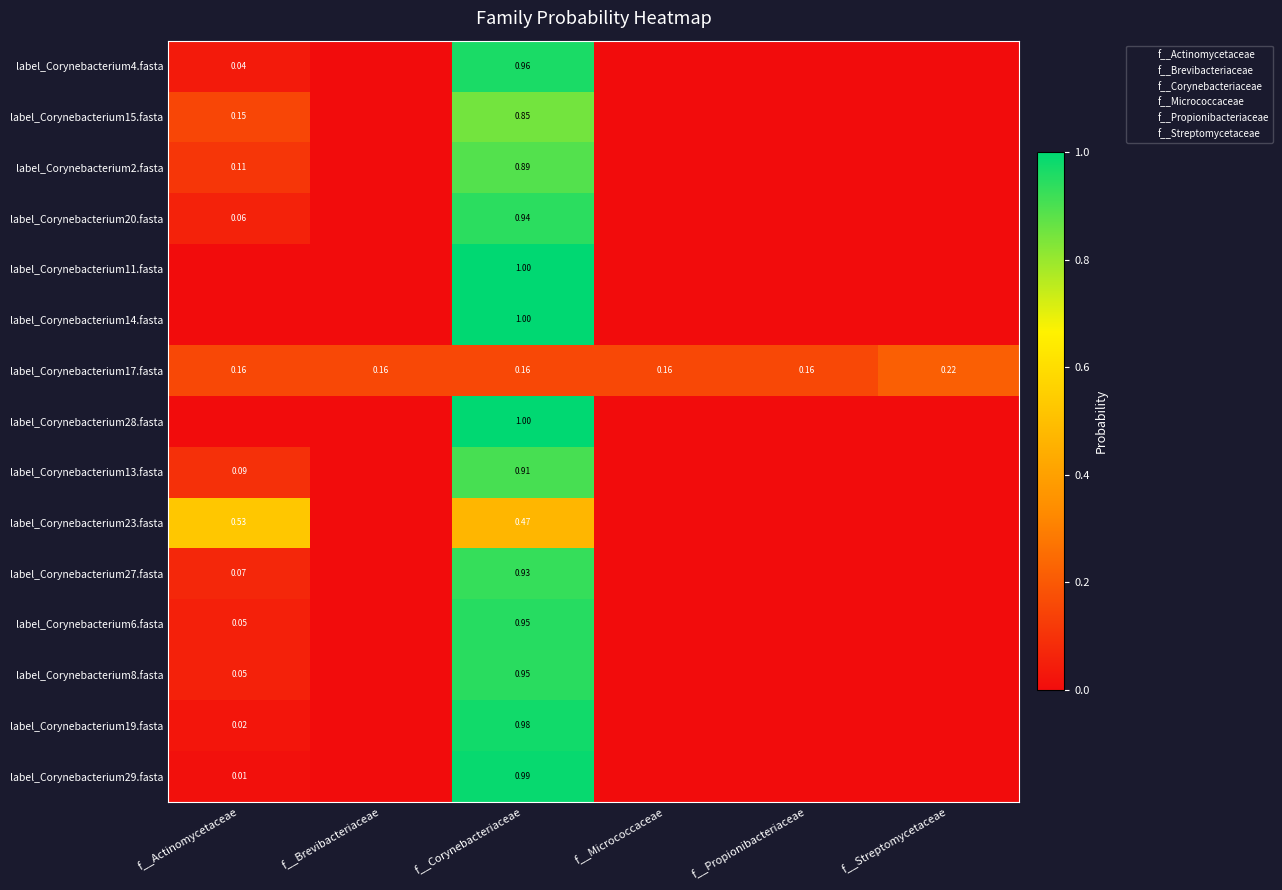

At how many categories does at least one series exceed 0?

6